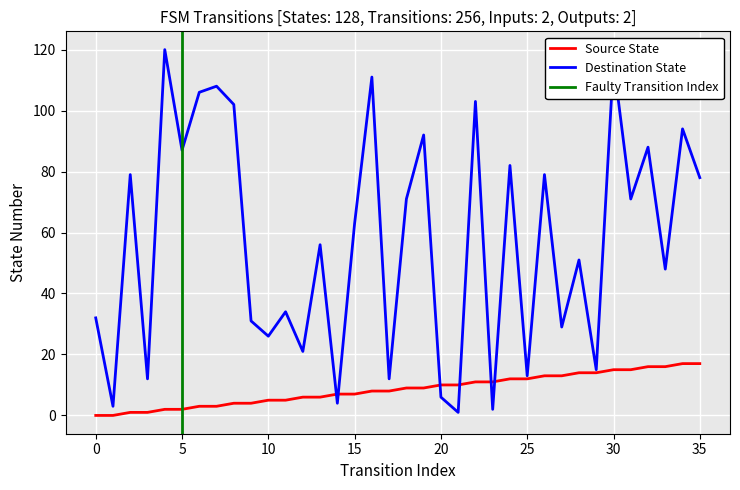

Is the value of source_state at 32 greater than the value of destination_state at 27?

No